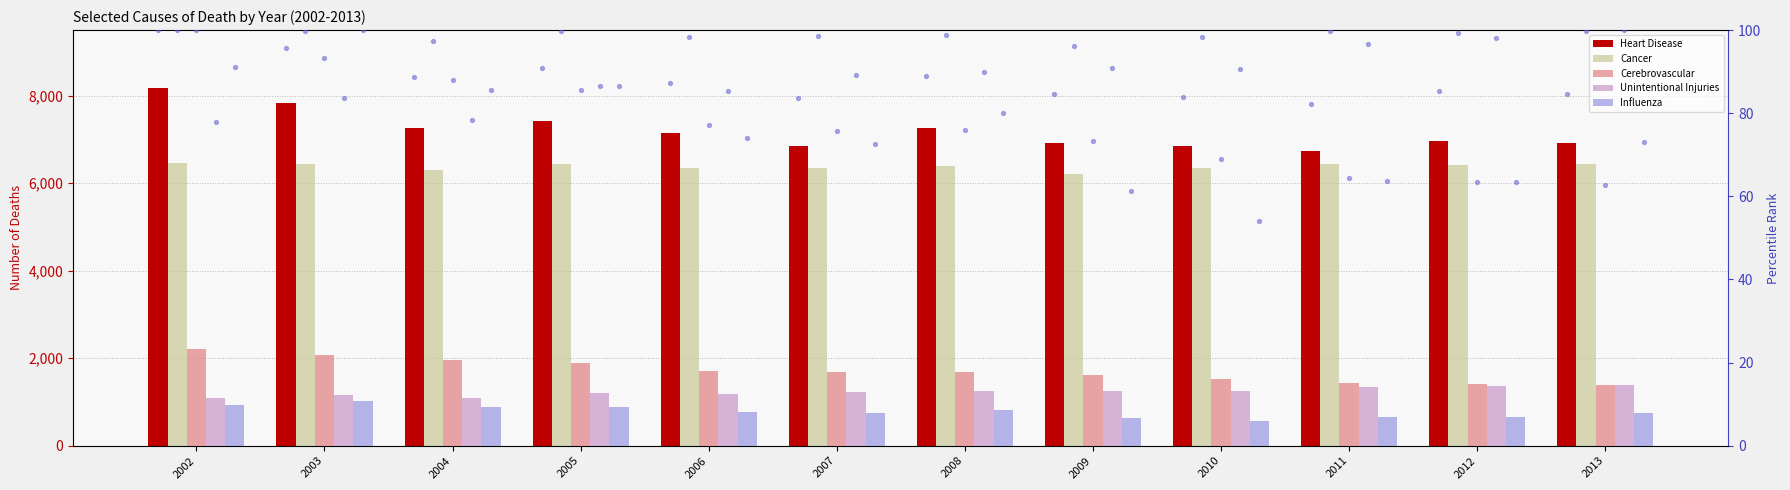

Which series contains the highest Y value?

Heart Disease